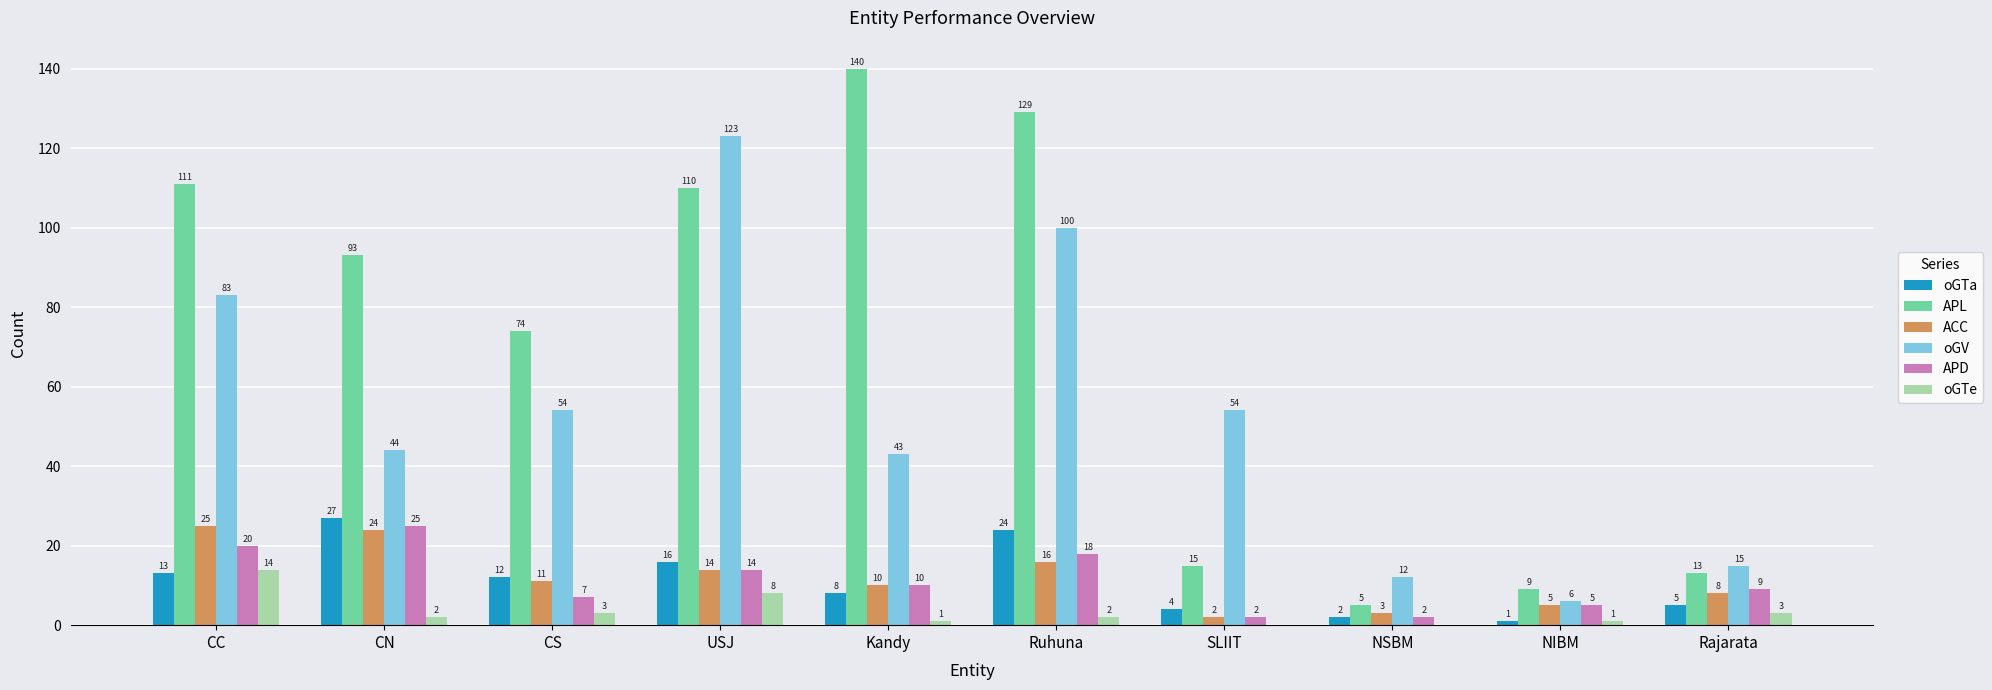

What is the sum of all oGTe values?

34